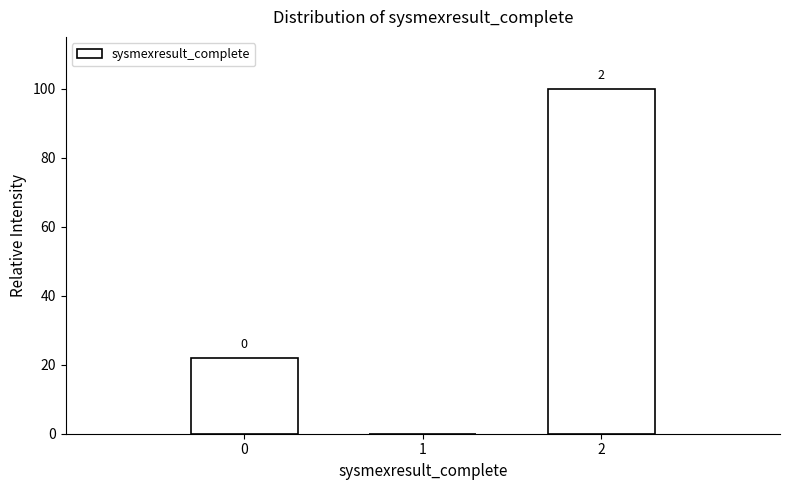

Over which range of the x-axis is the bar tallest?

1.5 to 2.5